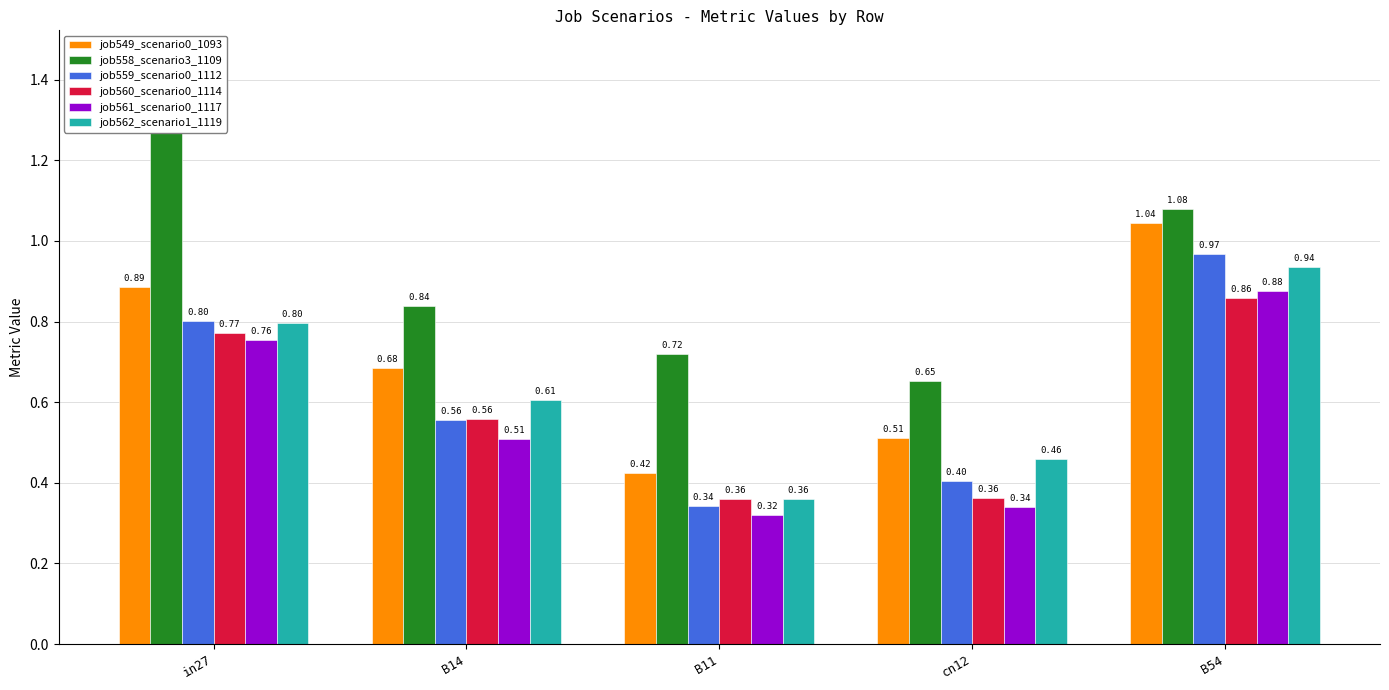

Which series has the largest total across all categories?

job558_scenario3_1109